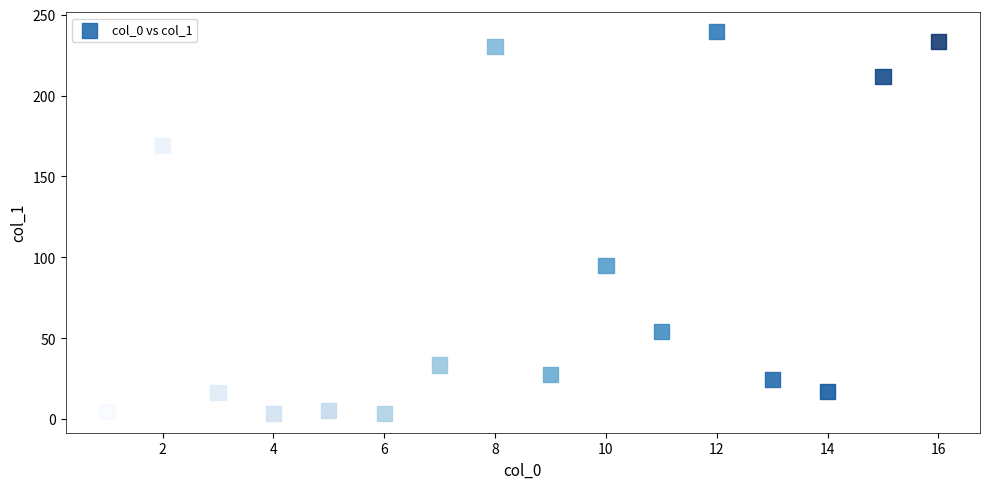

What Y value in the scatter plot is closest to 121?

94.9